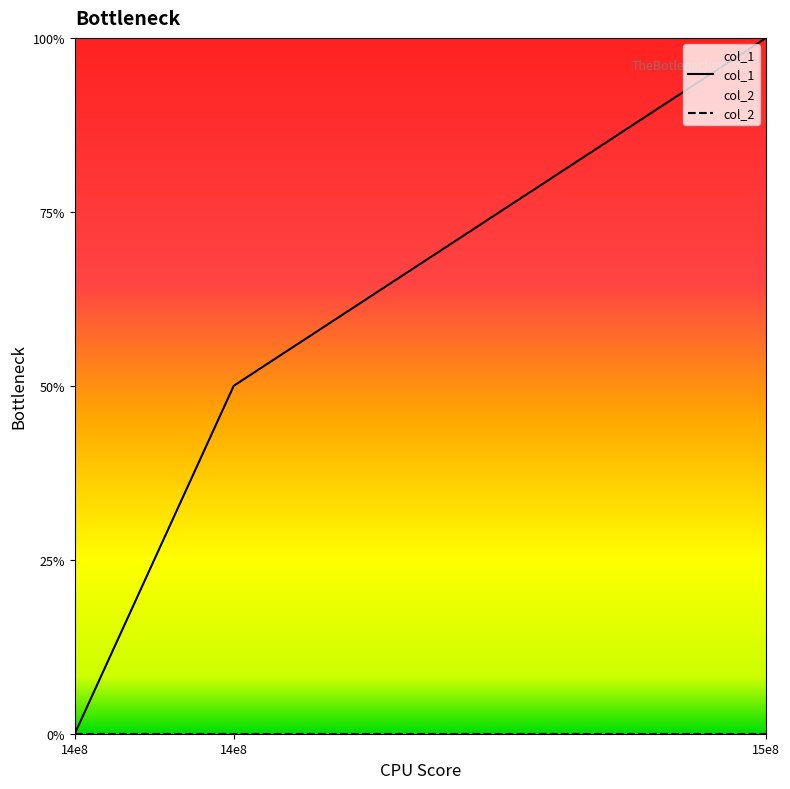

Which has a higher value, 14e8 or 14e8?

14e8